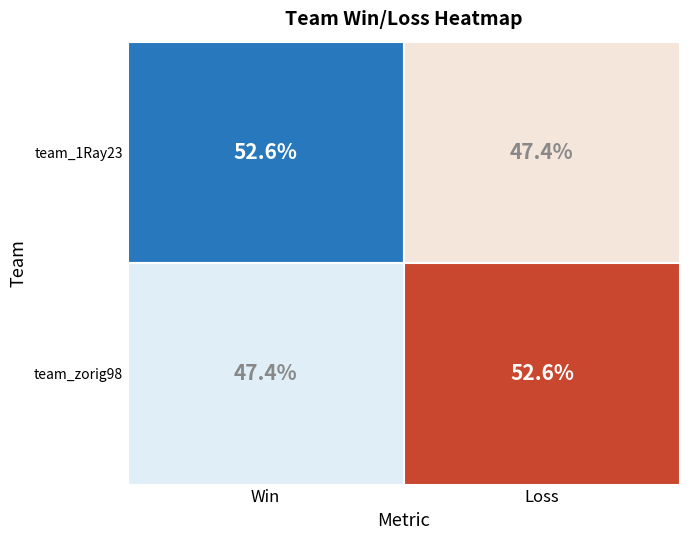

At Win, list the series in order from smallest to largest.

team_zorig98, team_1Ray23